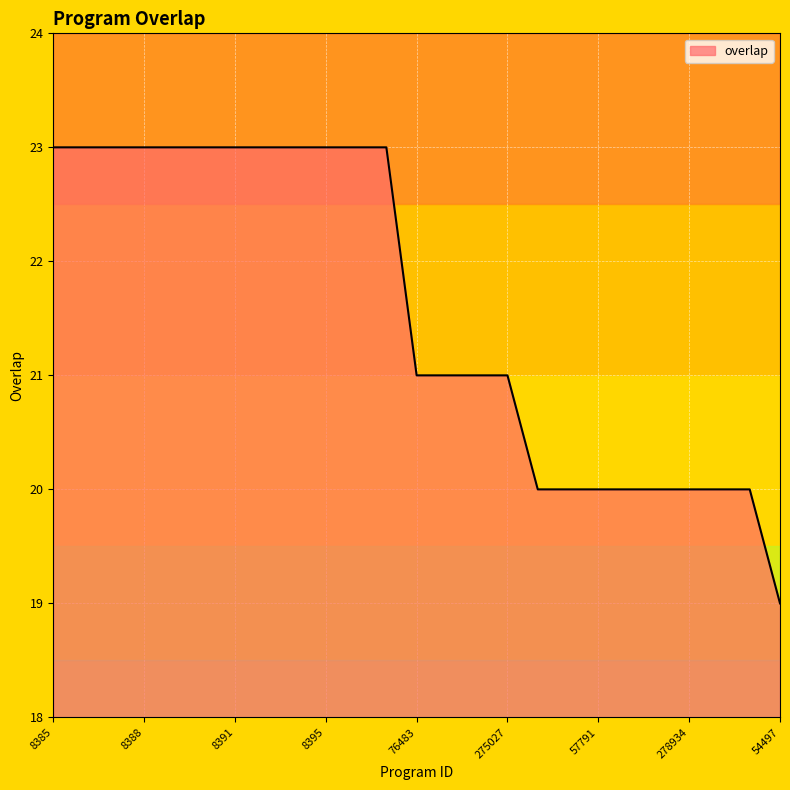

What is the difference between the maximum and minimum values?

4